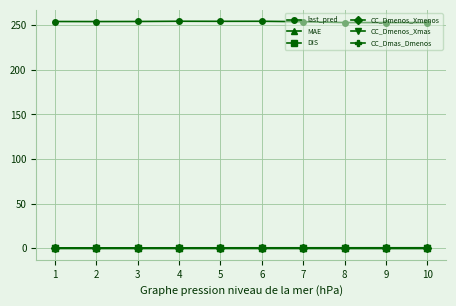

Read the CC_Dmenos_Xmenos value at 7.

0.1